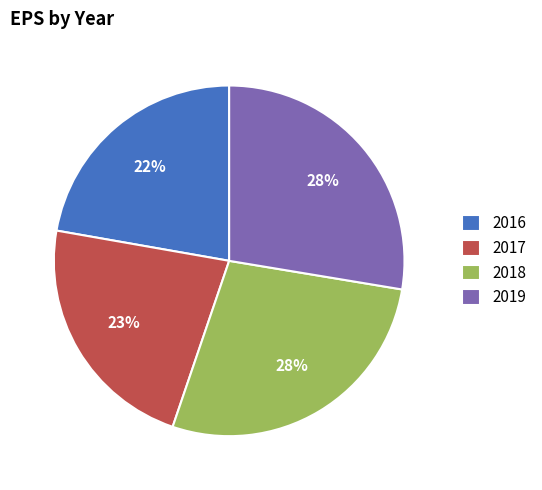

To the nearest percent, what is the combined percentage of 2019 and 2016?

50%